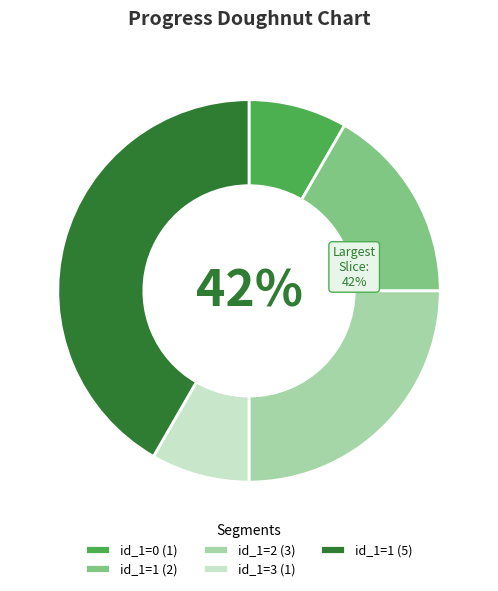

How many slices are in this pie chart?

5